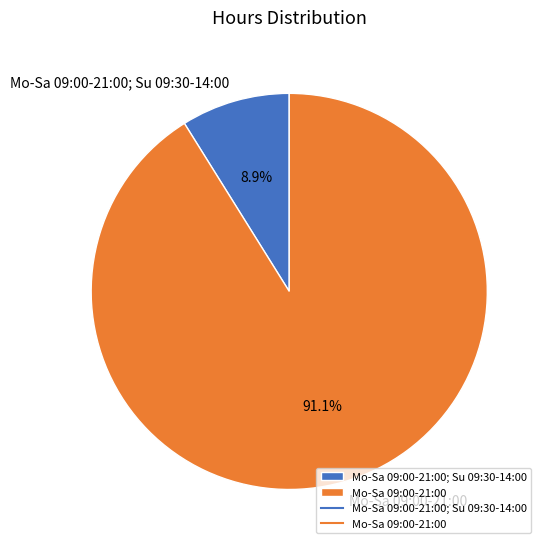

To the nearest percent, what is the average slice percentage?

50%